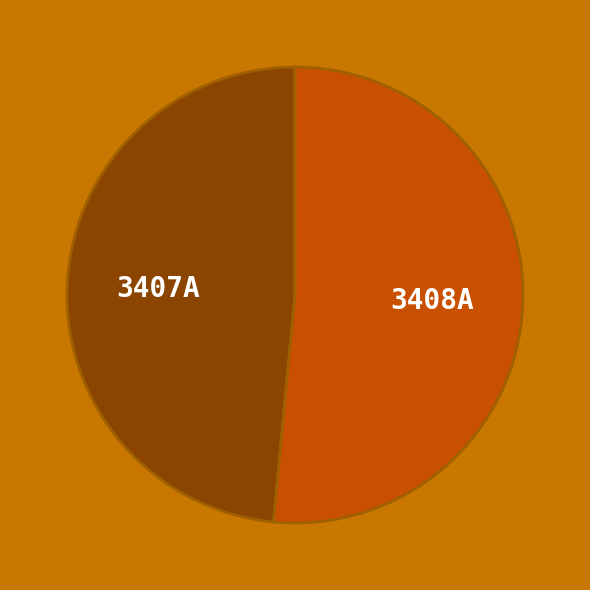

How many slices are in this pie chart?

2